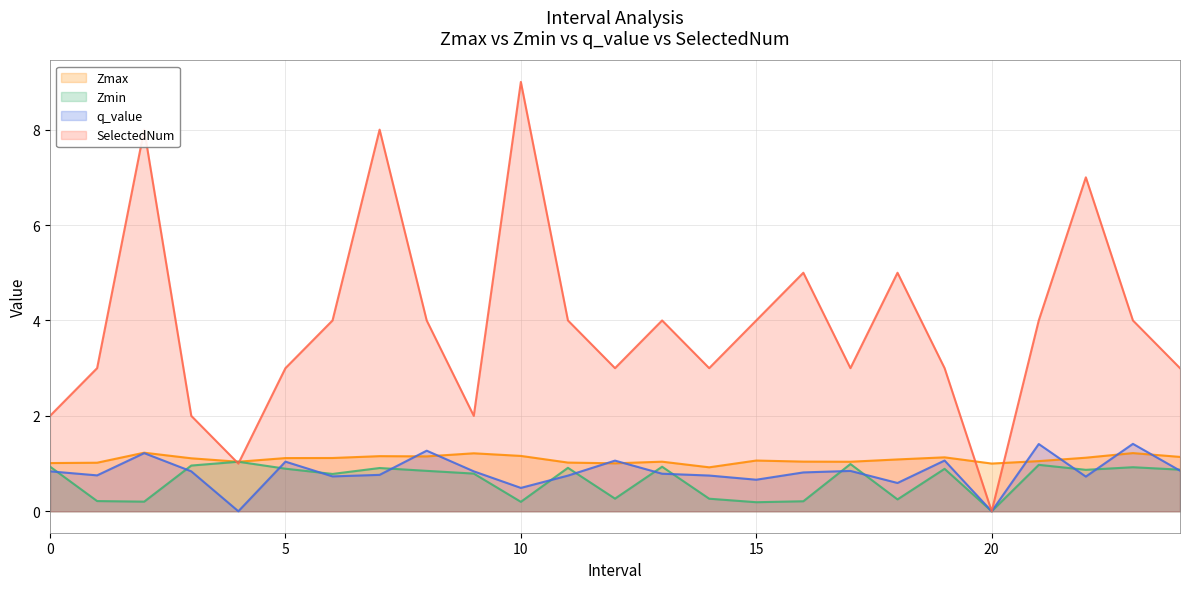

How many values in the SelectedNum series are below 4?

12